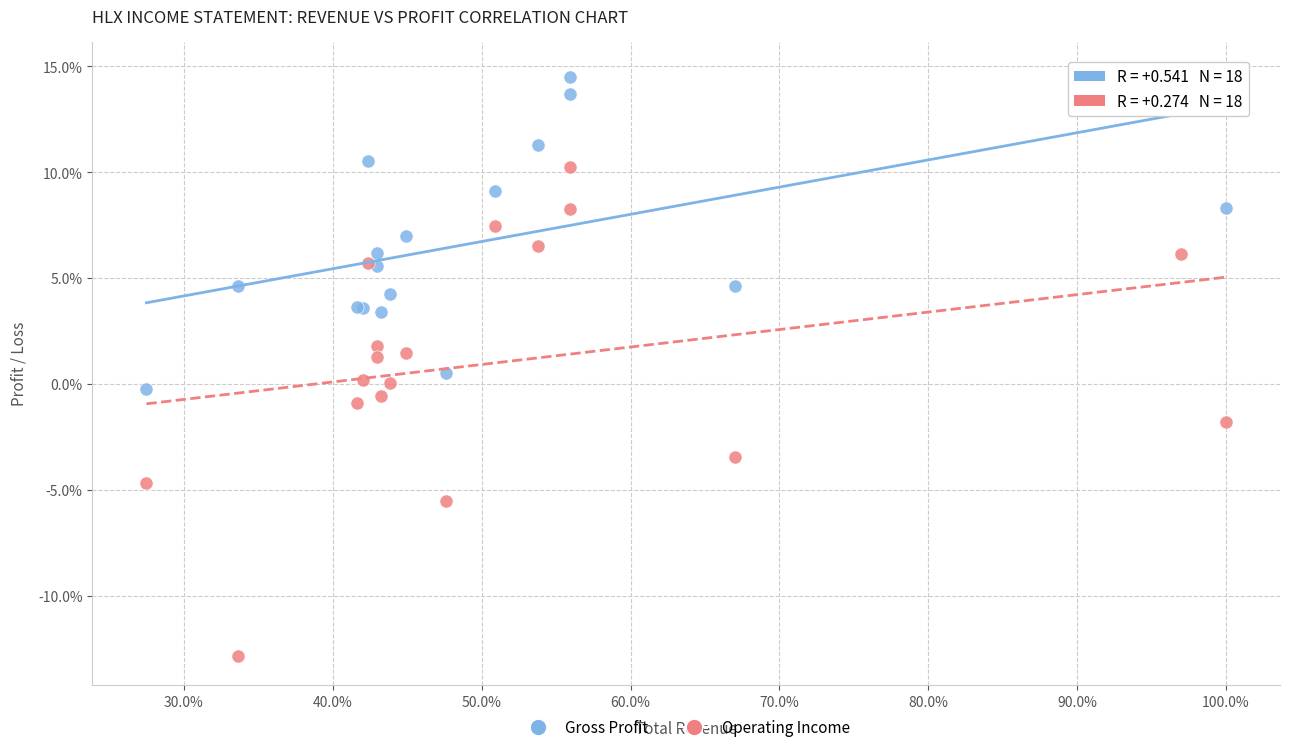

What are all the series names shown in the legend?

Gross Profit, Operating Income